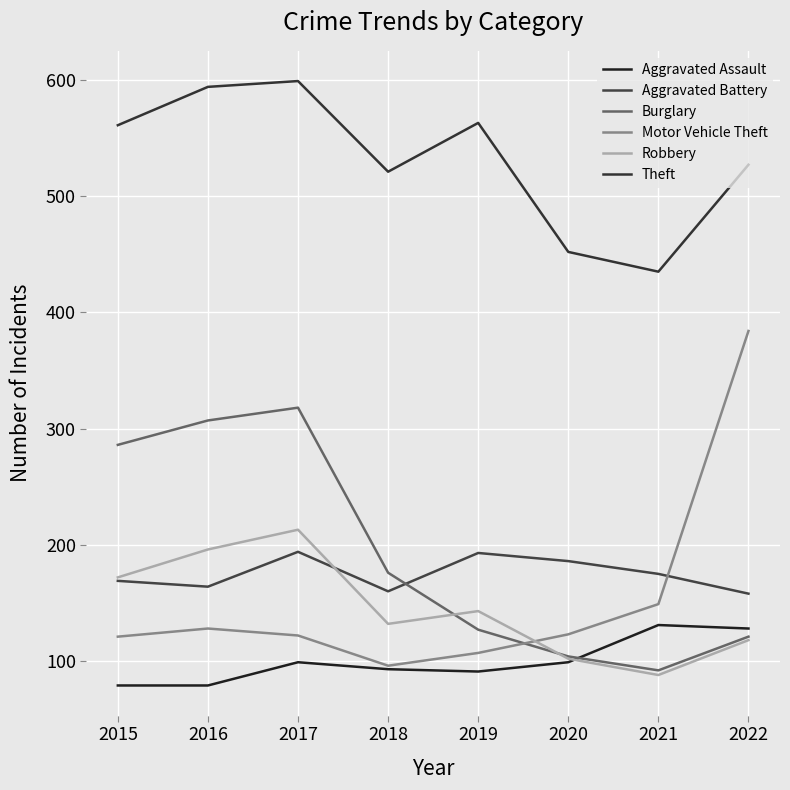

At which category does Aggravated Assault reach its first local peak?

2017